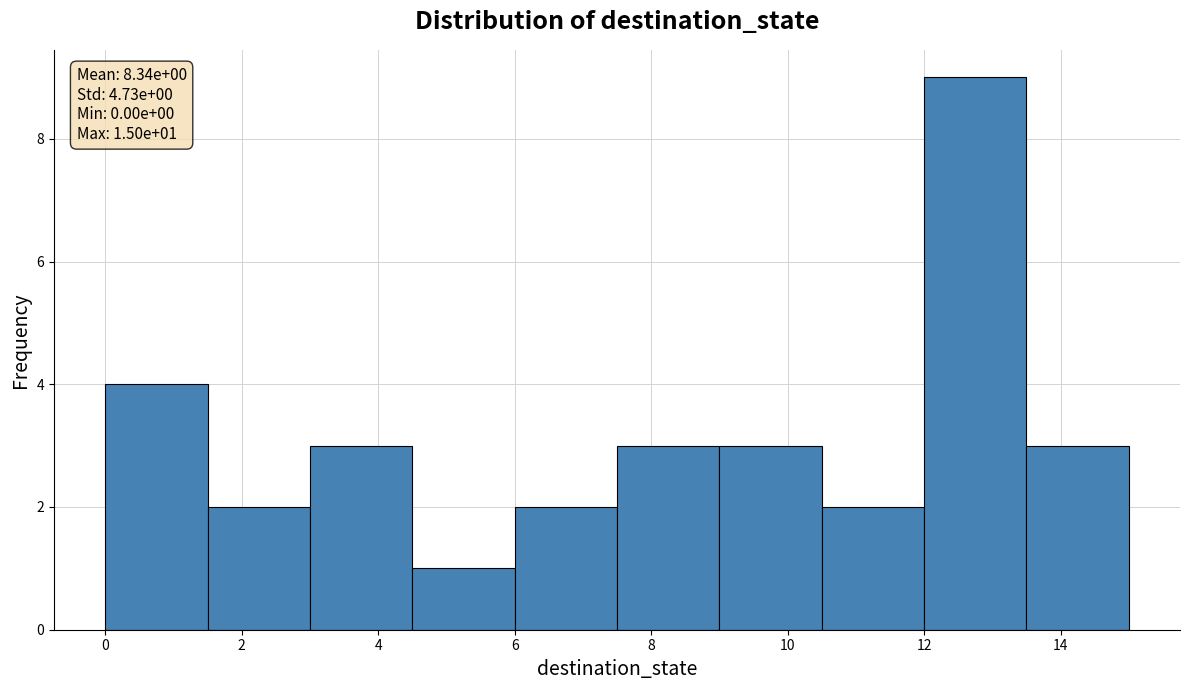

Which range on the x-axis has the tallest bar?

12.0 to 13.5